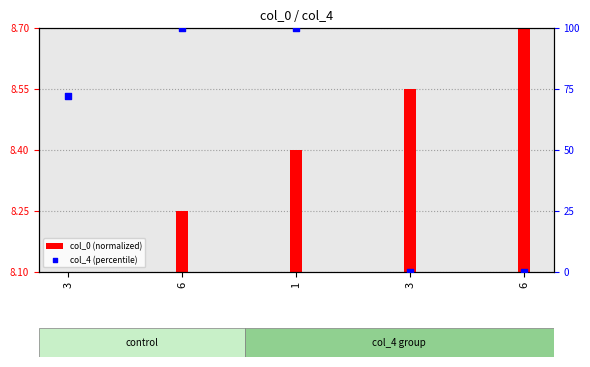

What is the total value across all series at 1?

108.4